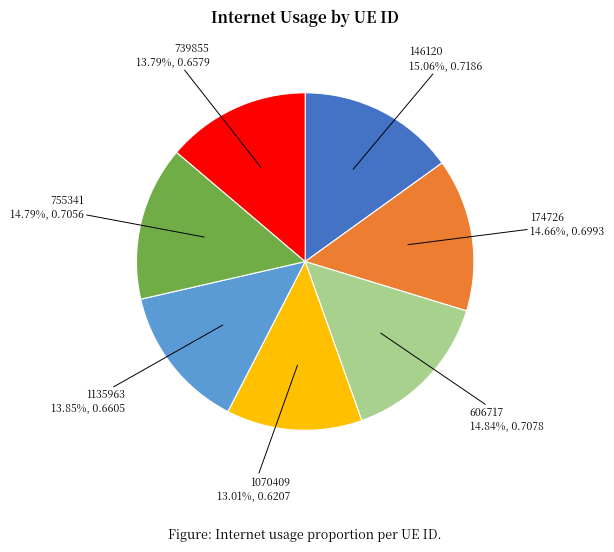

Is it true that 739855 is 14% of the pie?

True